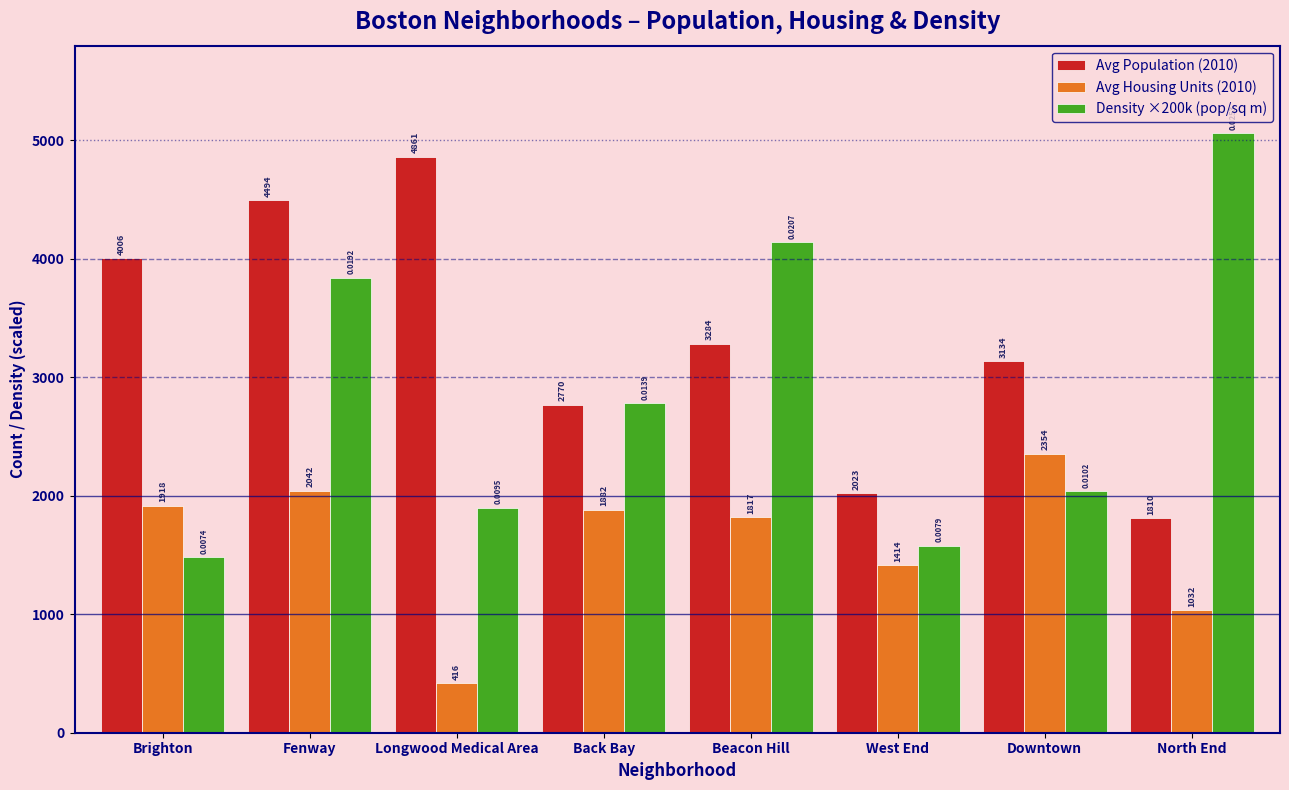

Count the number of categories in the chart.

8